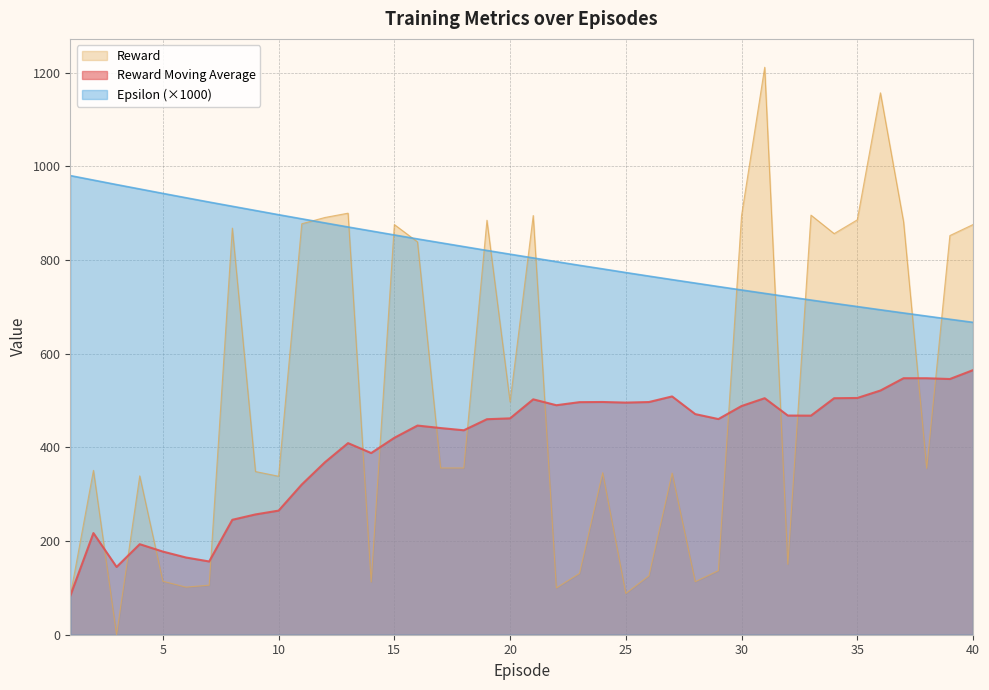

Between 13 and 31, which series saw the biggest shift?

Reward